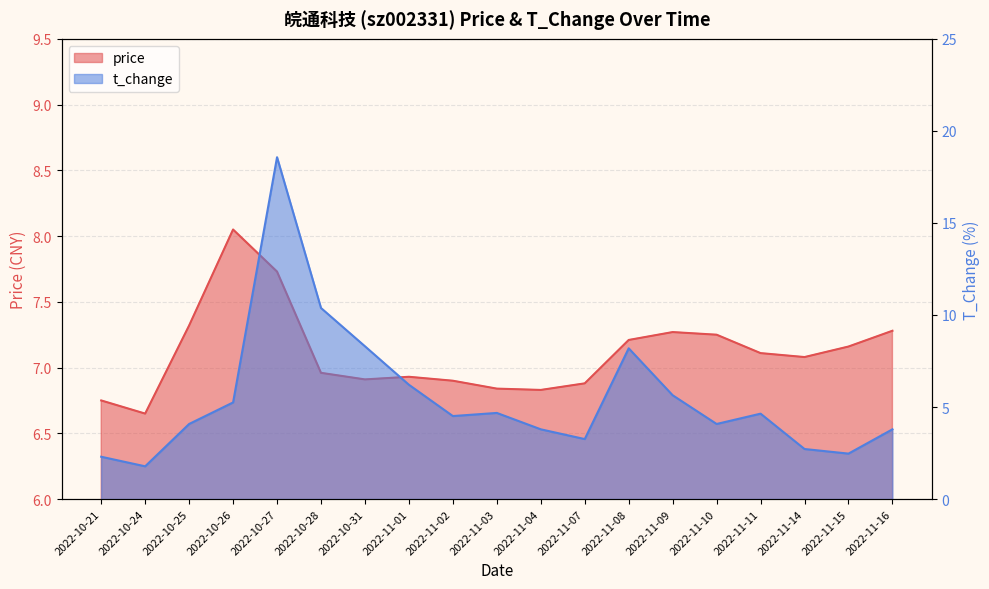

Reading left to right, transcribe all the data shown in this chart.

price: 6.8	6.7	7.3	8.1	7.7	7.0	6.9	6.9	6.9	6.8	6.8	6.9	7.2	7.3	7.2	7.1	7.1	7.2	7.3
t_change: 2.3	1.8	4.1	5.2	18.6	10.4	8.3	6.2	4.5	4.7	3.8	3.3	8.2	5.6	4.1	4.6	2.7	2.5	3.8